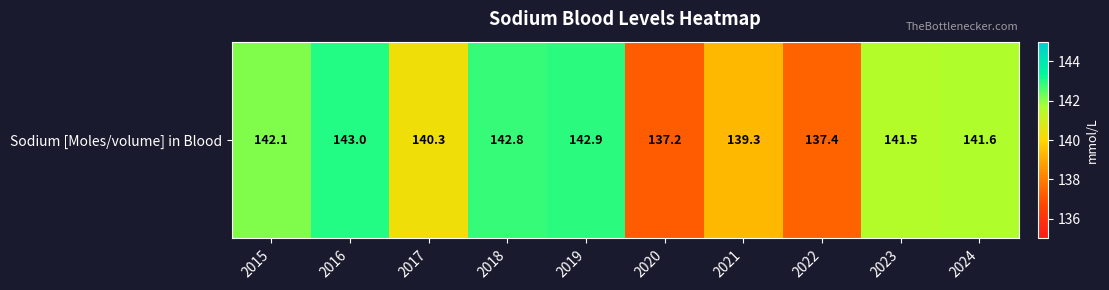

What is the change in value from 2015 to 2023?

-0.6